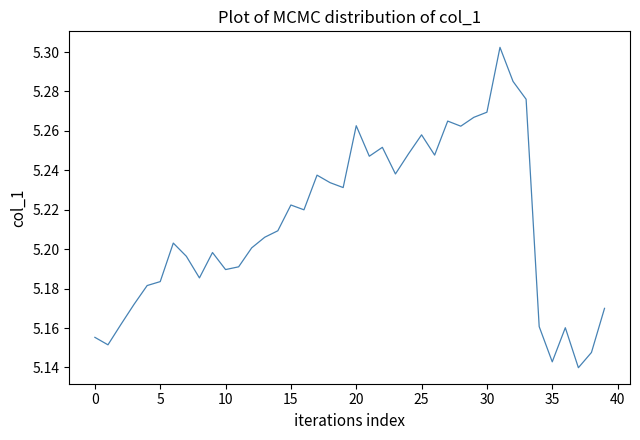

How many values are between 5 and 6?

40